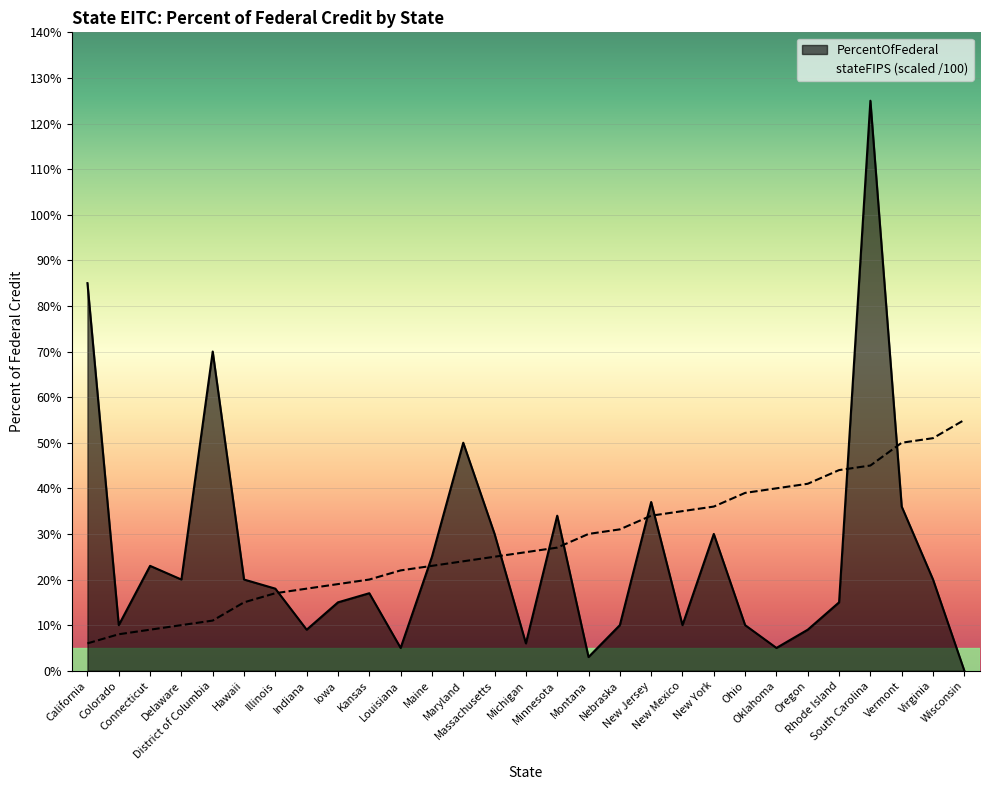

What is the difference between the maximum and second lowest values in the stateFIPS series?

0.5